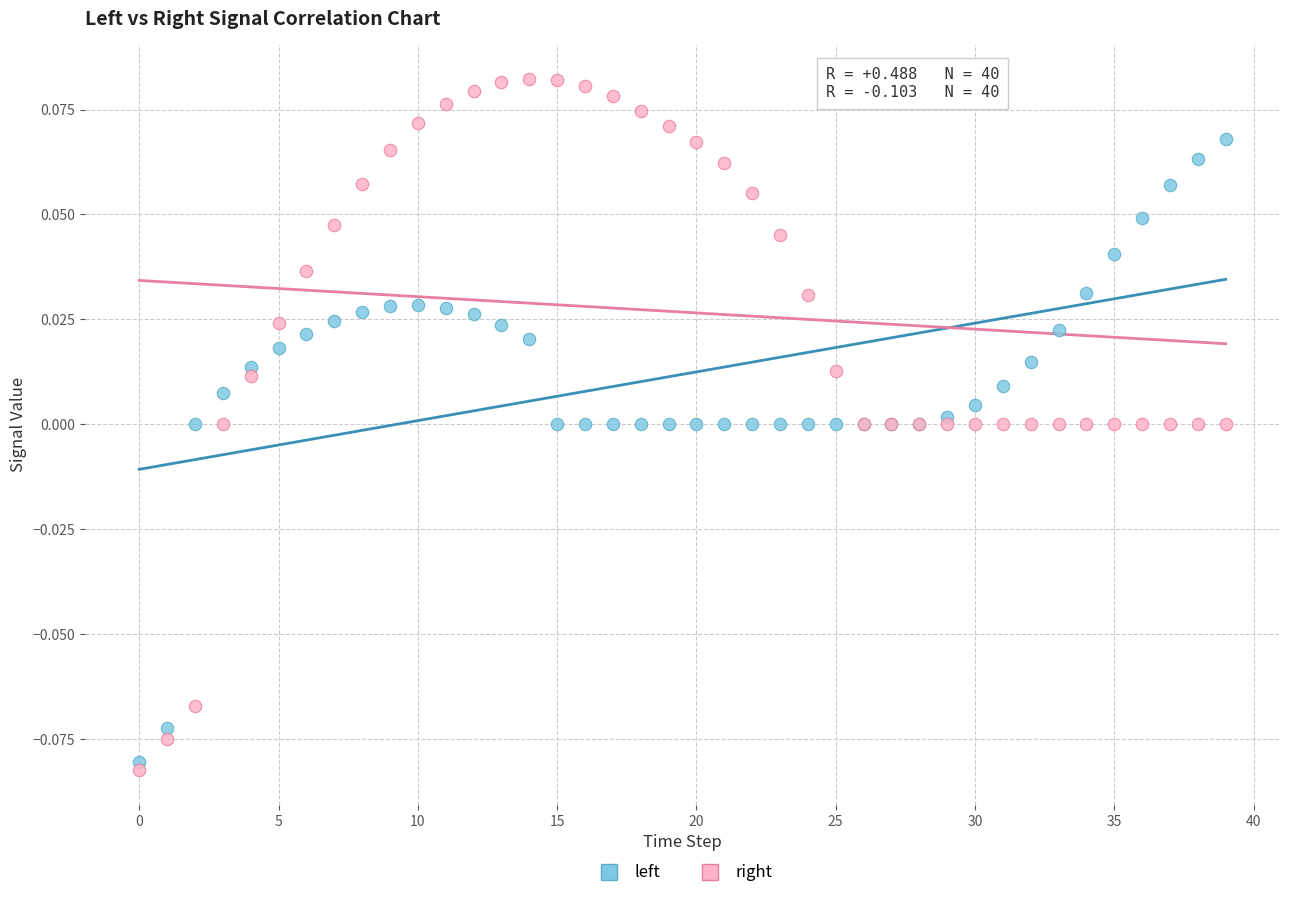

Which series has the widest spread of Y values?

right